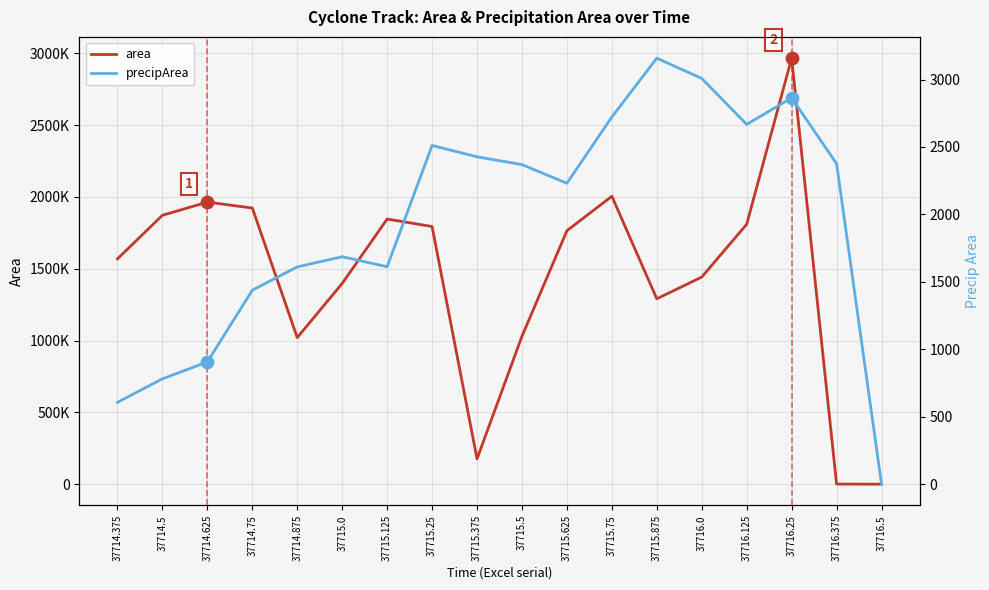

Which series has the largest Y range (max minus min)?

area